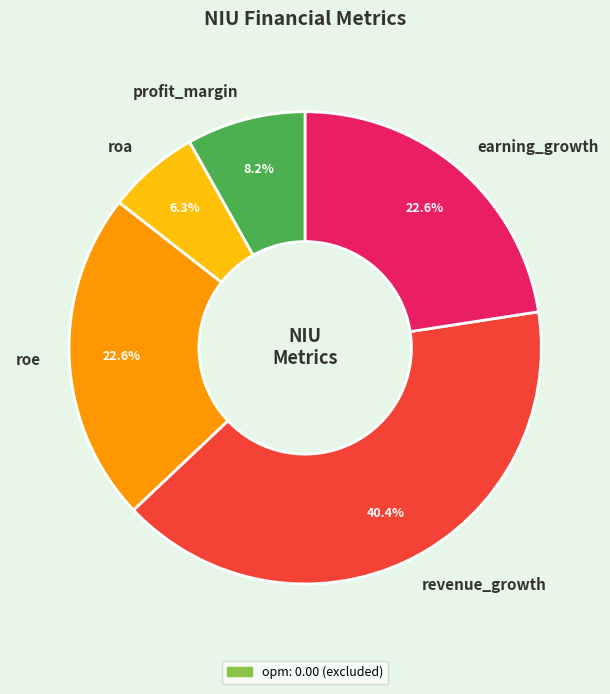

Which has a higher value, roa or revenue_growth?

revenue_growth